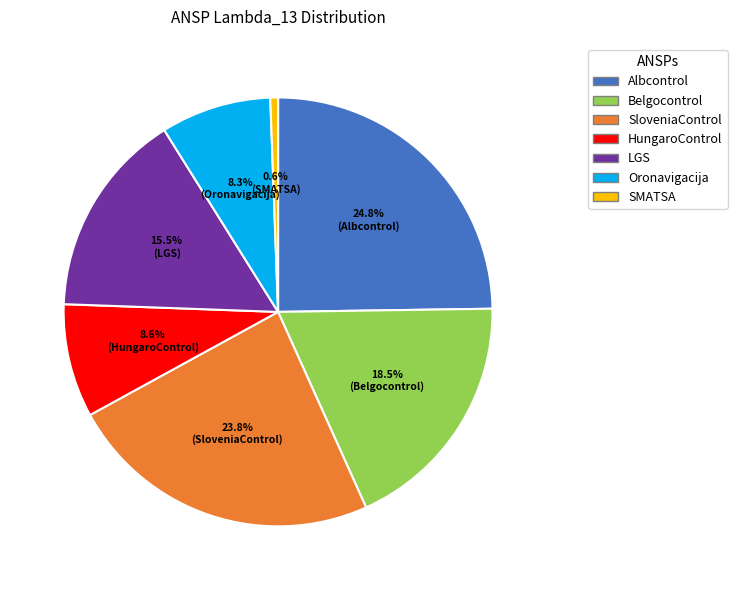

How many segments does this pie chart have?

7